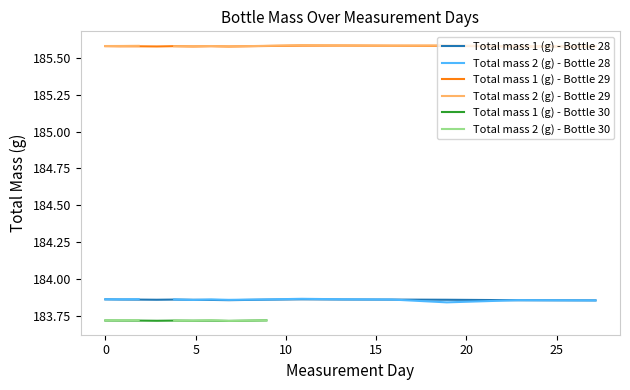

True or false: Total mass 1 (g) - Bottle 28 and Total mass 1 (g) - Bottle 29 cross at least once.

False